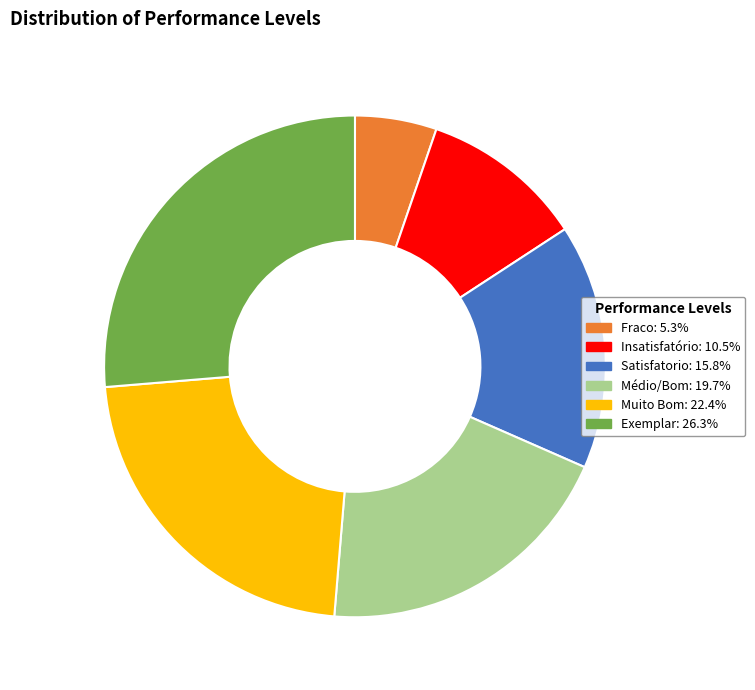

Is there a majority slice in this chart?

No